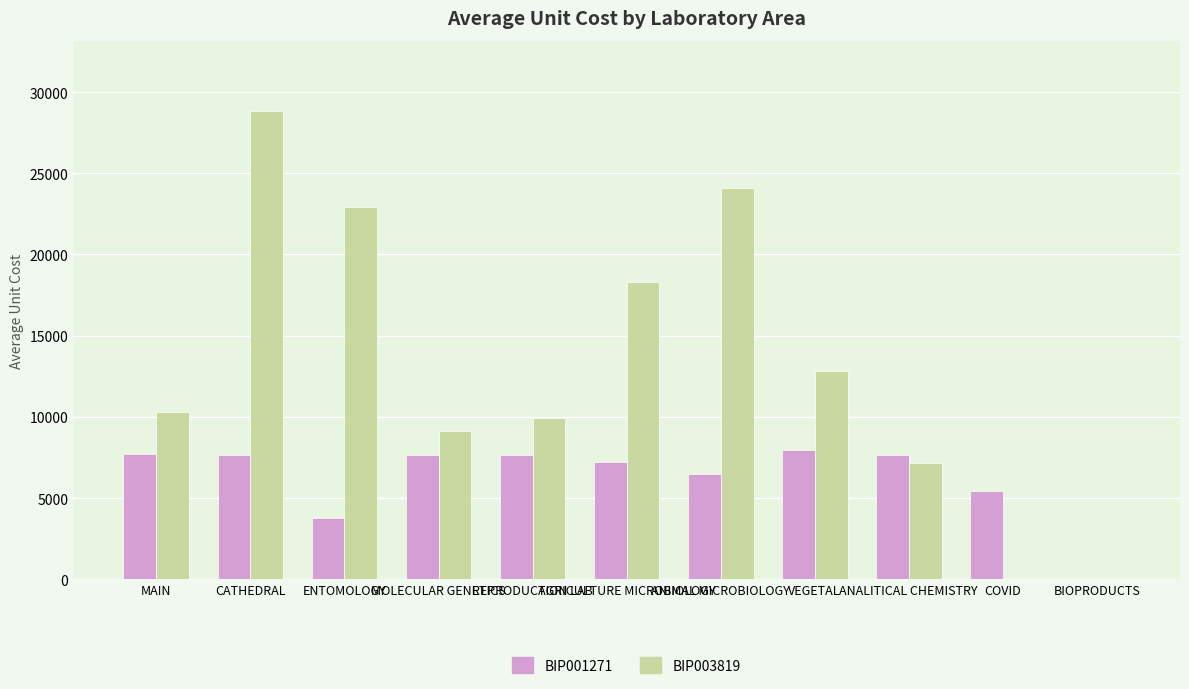

Which series has the largest total across all categories?

BIP003819